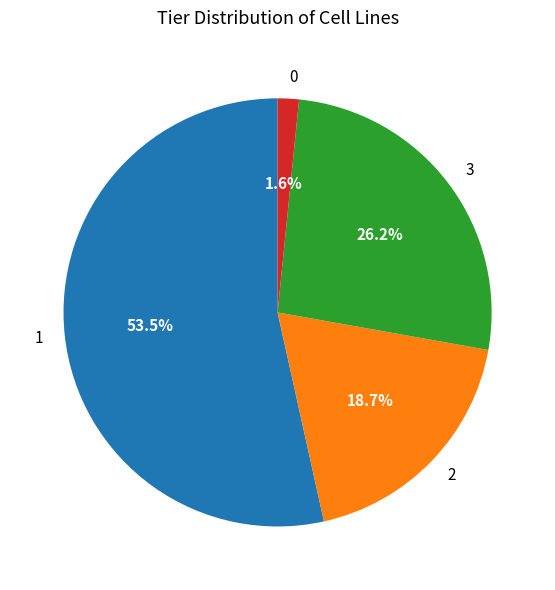

To the nearest percent, what portion does 0 represent?

2%